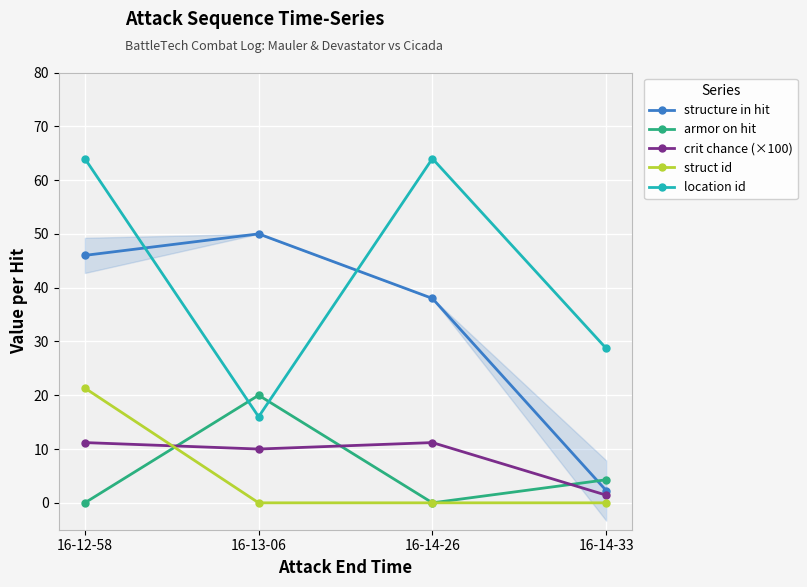

At how many categories does at least one series exceed 26?

4